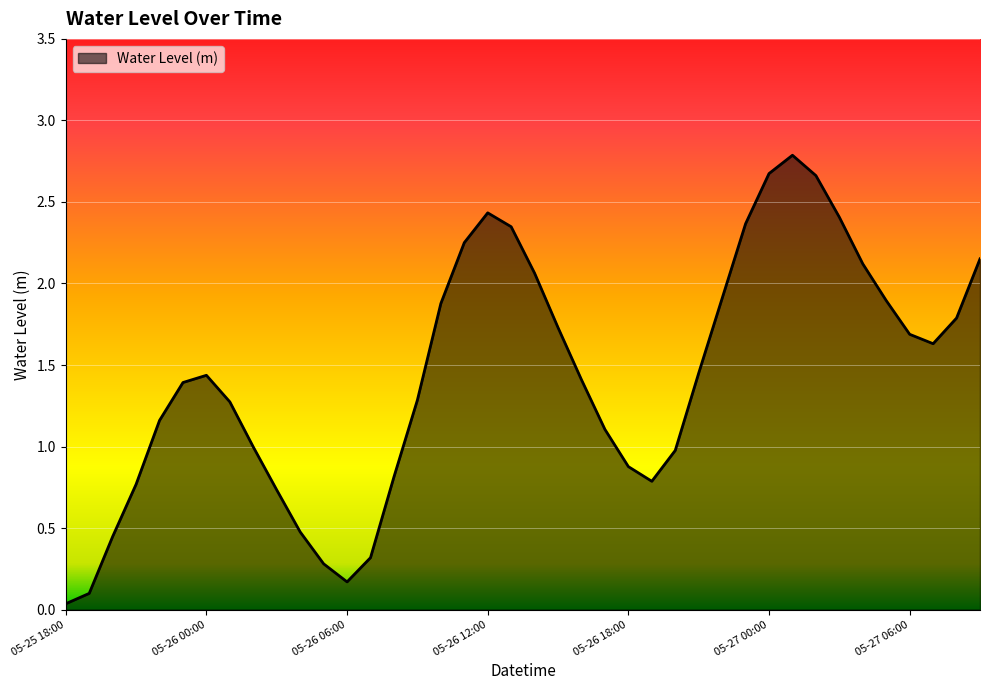

What is the maximum value shown in the chart?

2.8